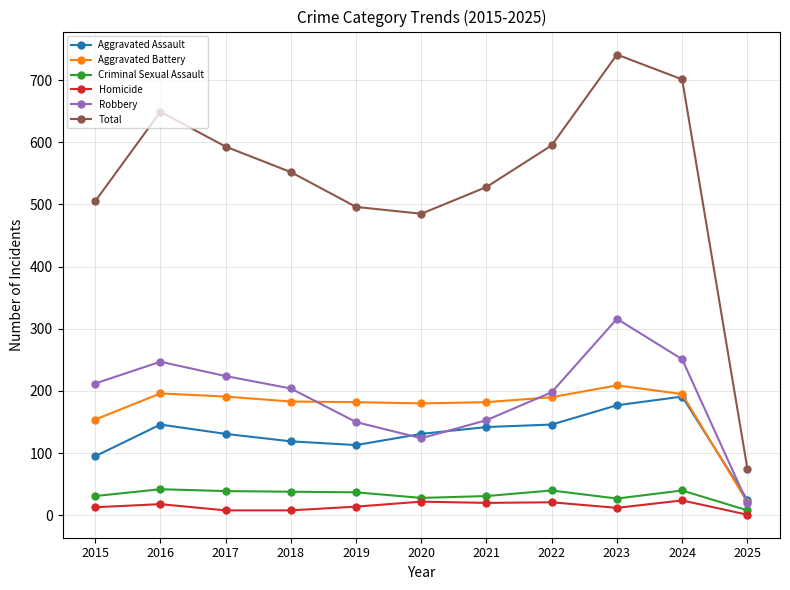

What is the value of the Homicide point at the 3rd from the left?

8